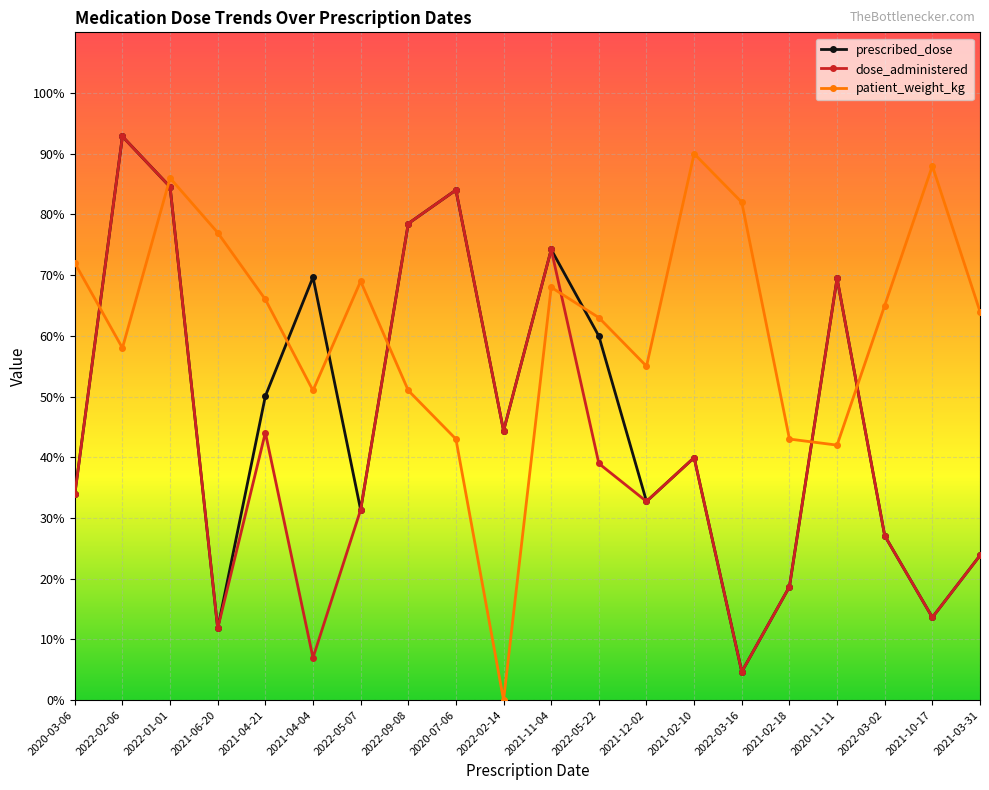

At which category does prescribed_dose reach its first local valley?

2021-06-20